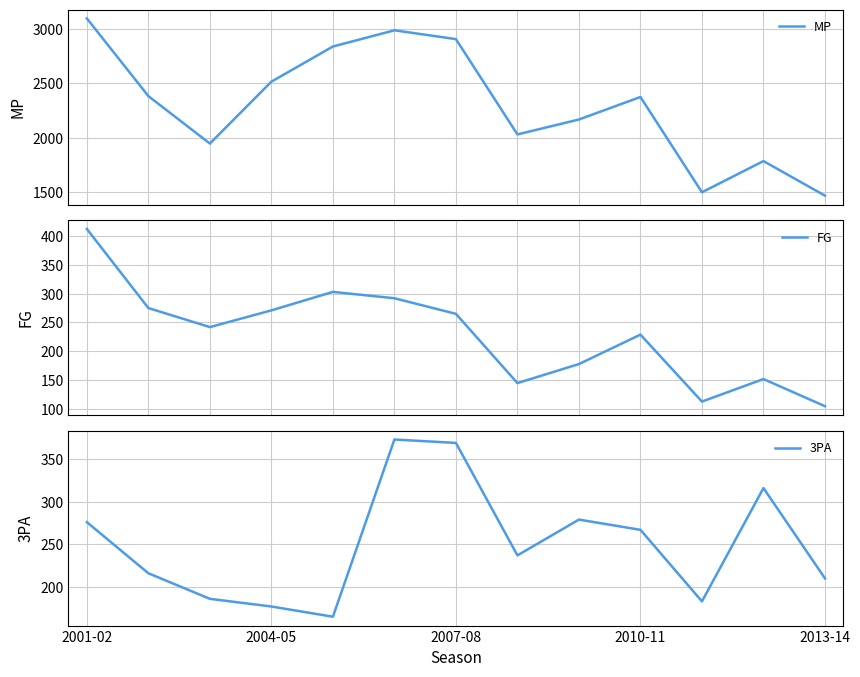

What is the minimum value for MP?

1468